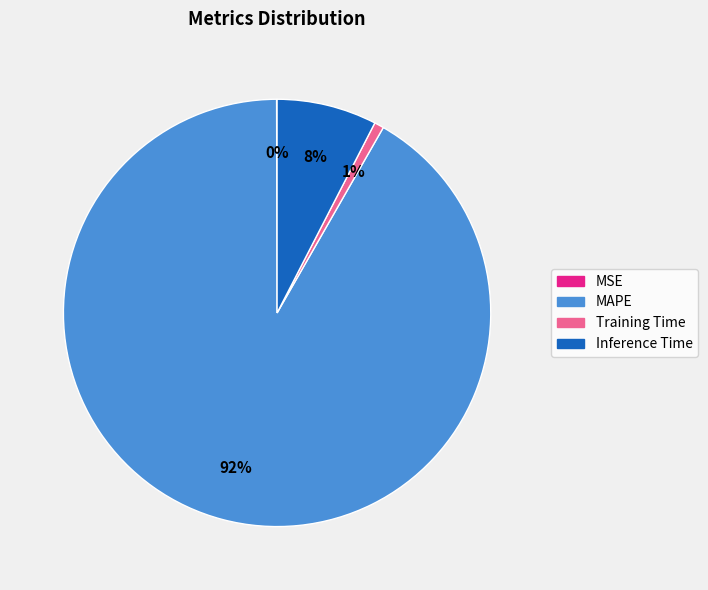

Does any single category account for the majority?

Yes